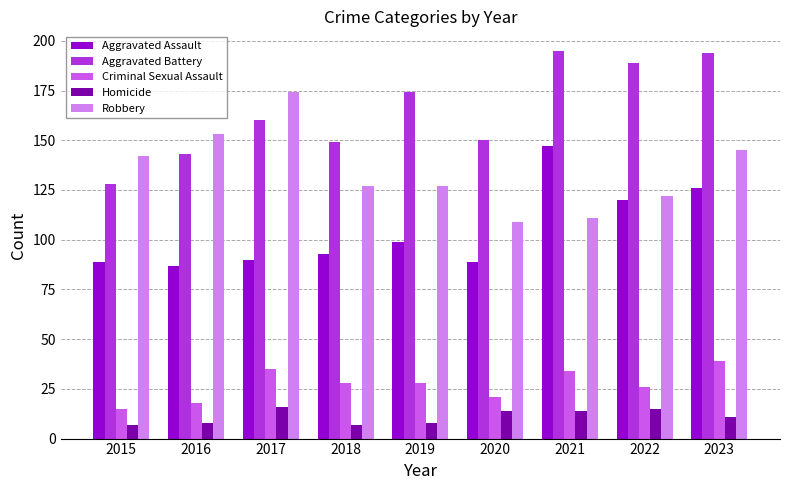

What are all the series names shown in the legend?

Aggravated Assault, Aggravated Battery, Criminal Sexual Assault, Homicide, Robbery